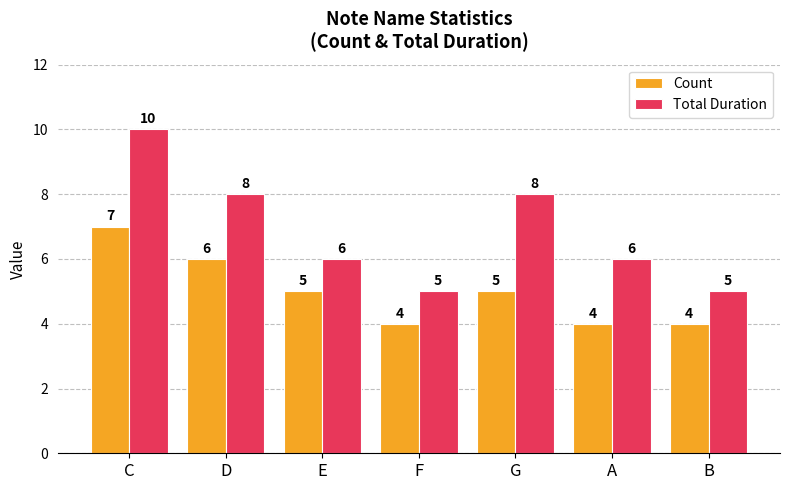

How many data points in Count are less than 5?

3